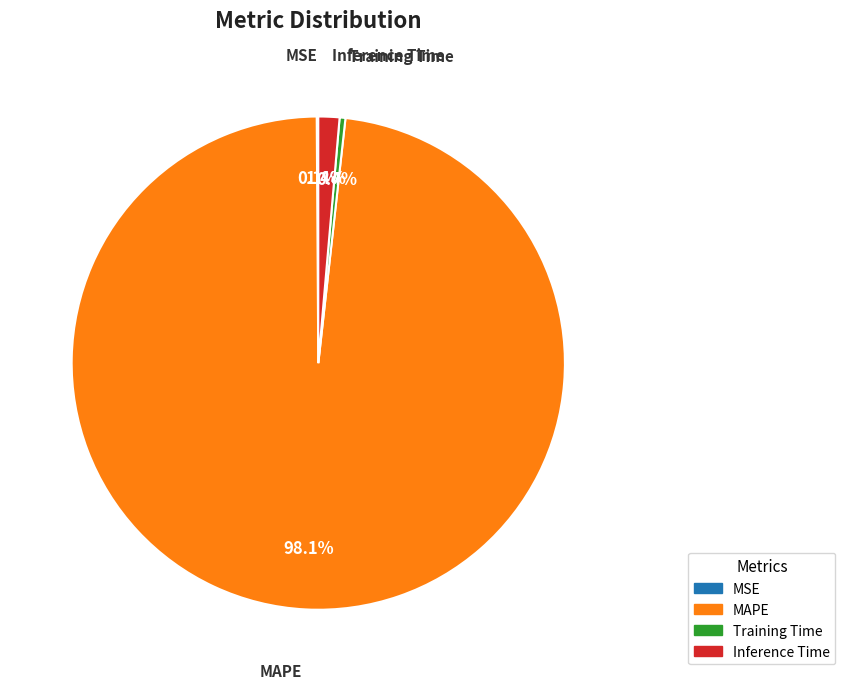

Does MAPE account for over 50% of the chart?

Yes